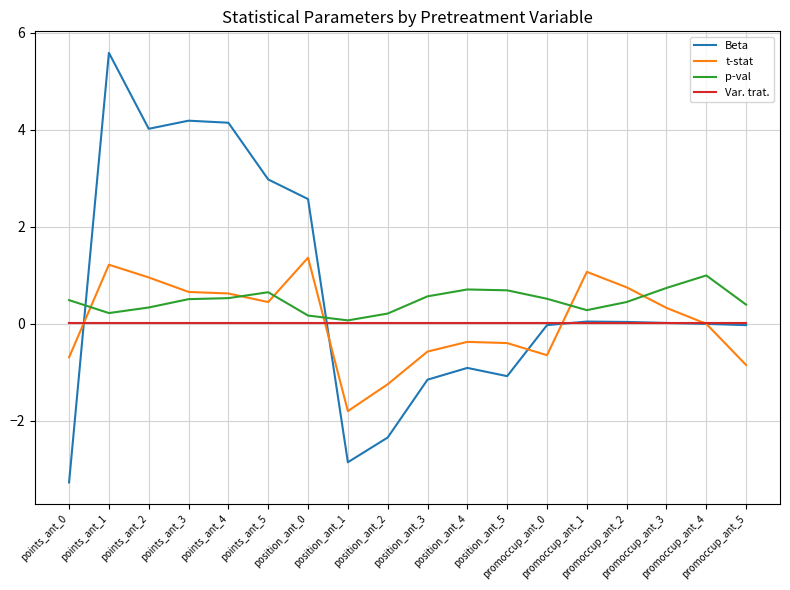

Does the chart display data point markers on the line(s)?

No